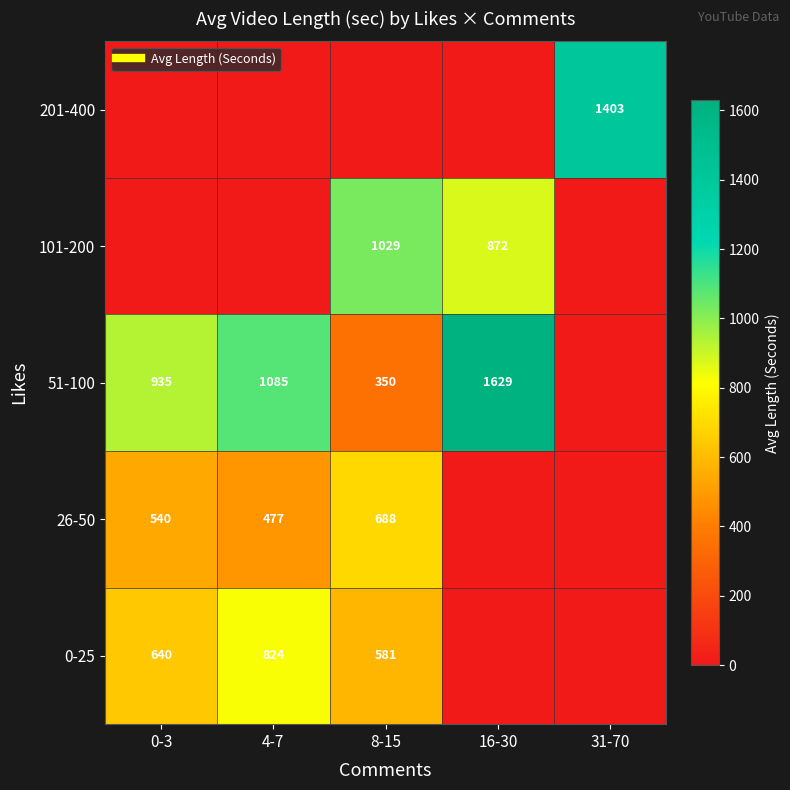

Which has a higher value, 16-30 or 31-70?

16-30